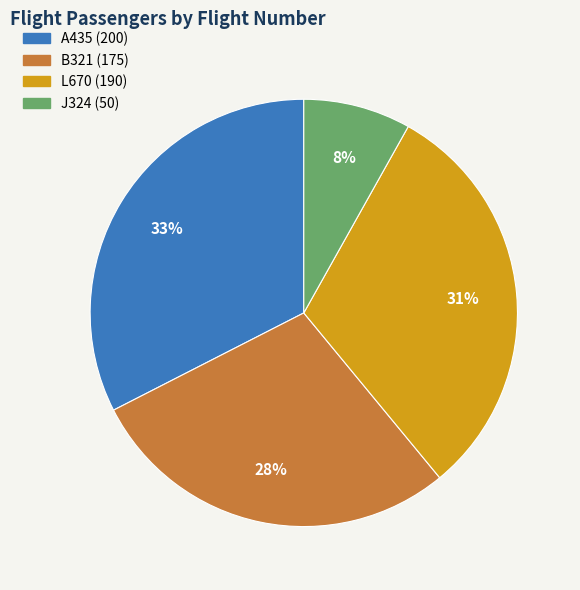

What is the largest slice in the pie chart?

A435